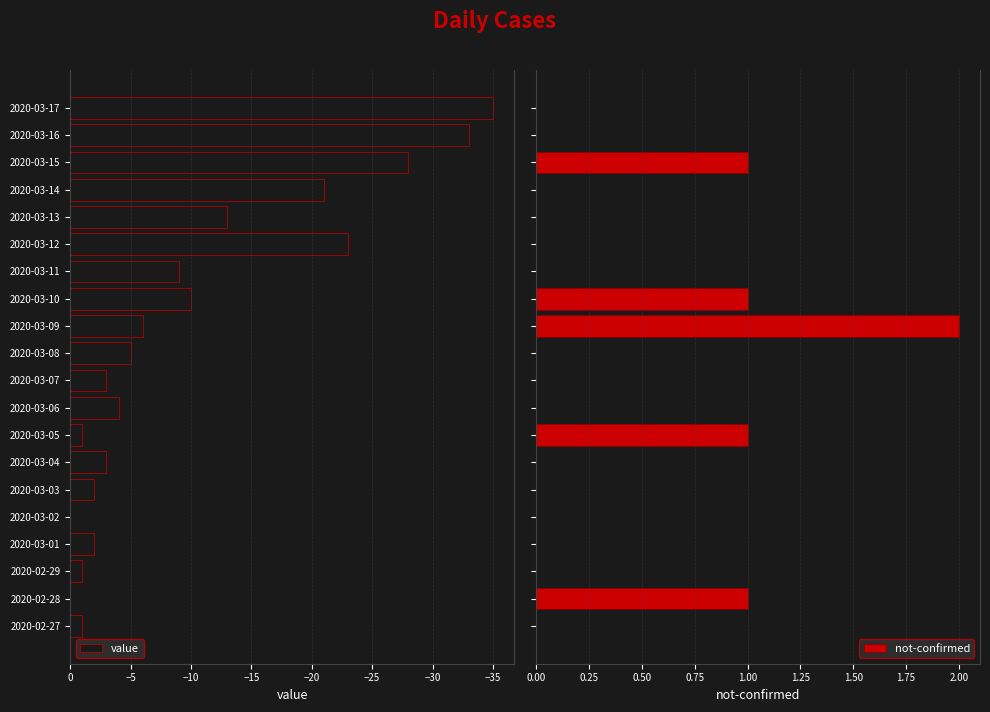

How many data points in value are less than -4?

10